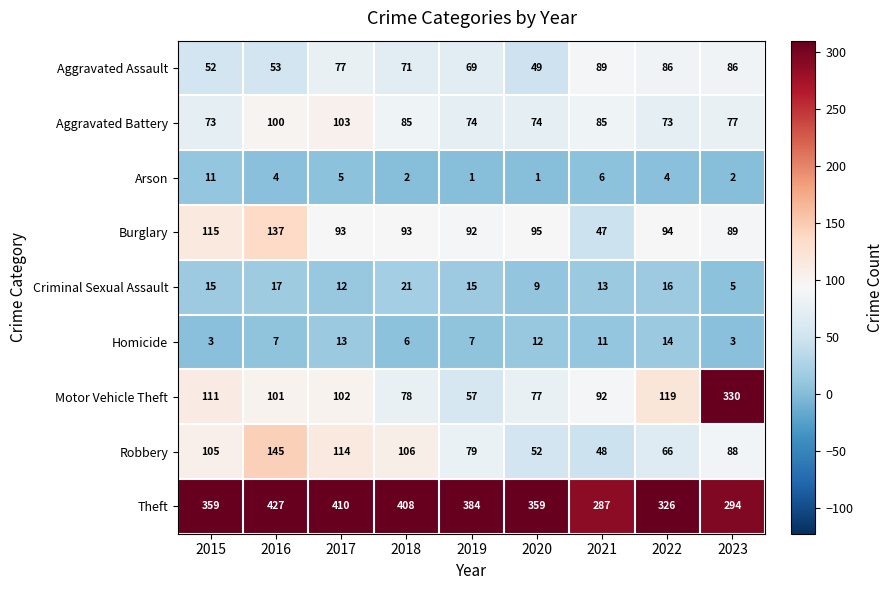

Is it true that Burglary equals 33 at 2020?

False